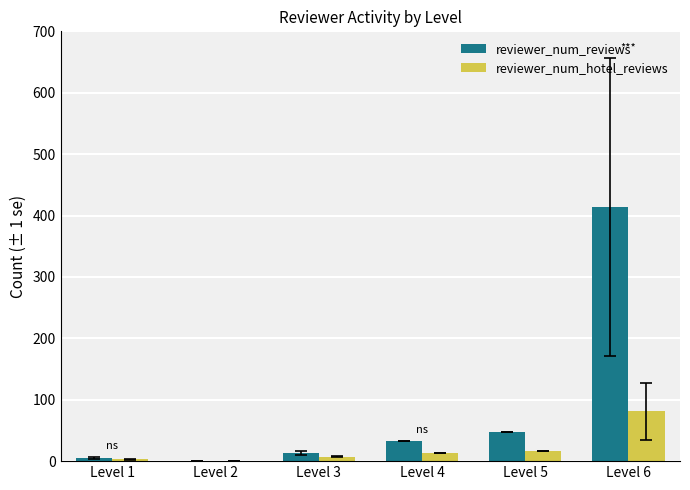

What is the greatest value displayed?

414.0